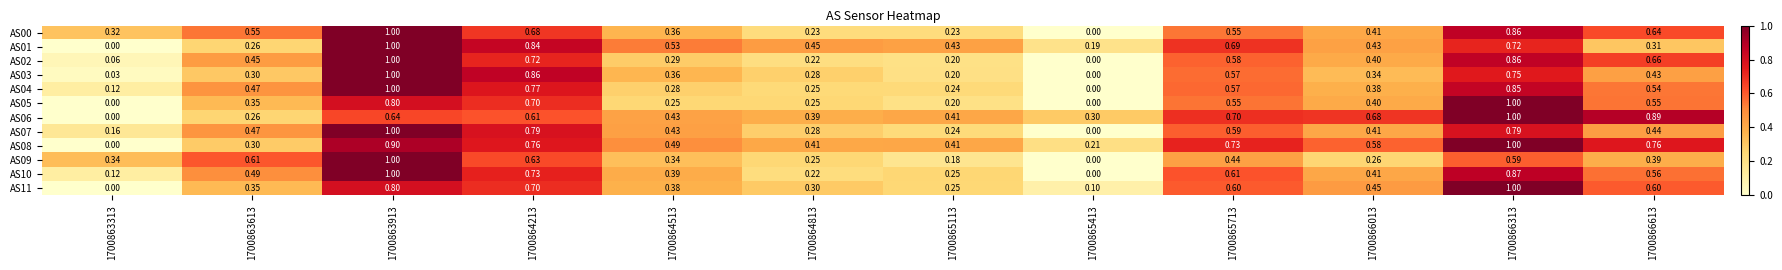

What is the difference between the highest and lowest values at 1700866013?

0.4